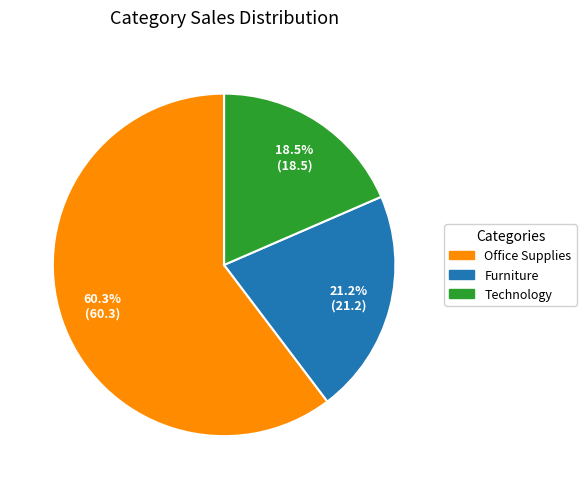

Combined, what portion of the pie is Furniture and Technology?

39.7%